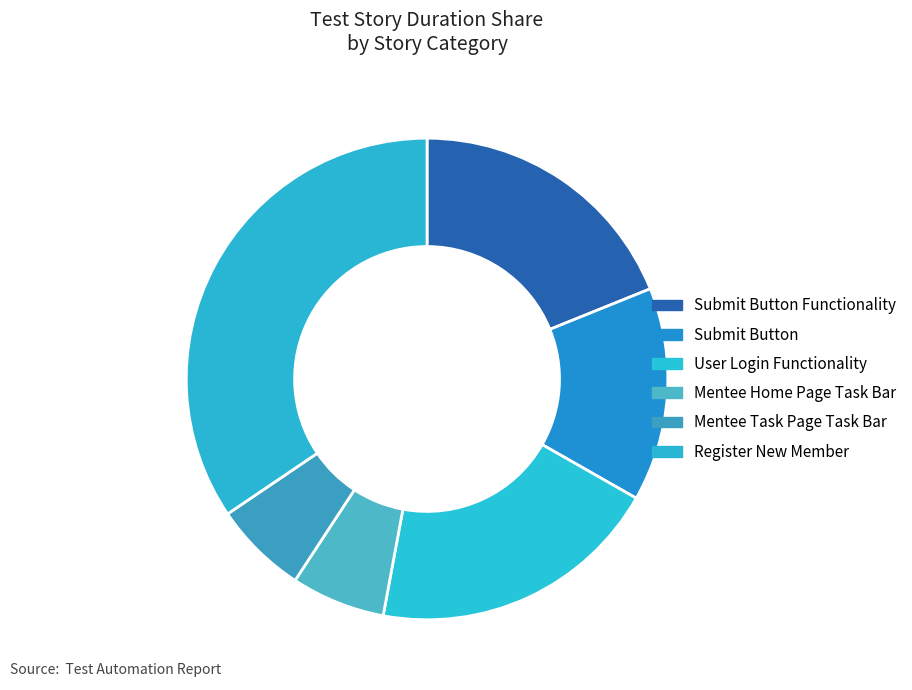

Is there a majority slice in this chart?

No